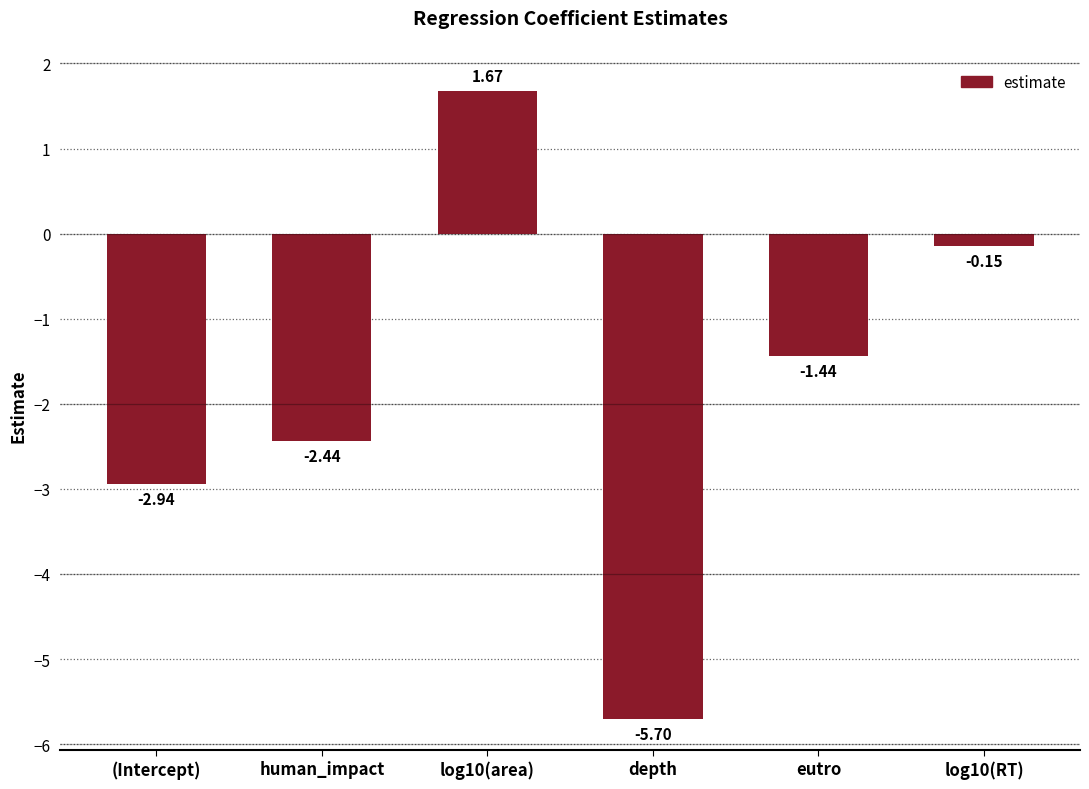

Which category has the lowest value across all series?

depth